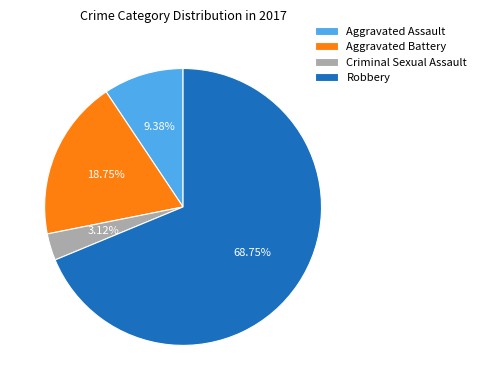

To the nearest percent, what is the average slice percentage?

25%